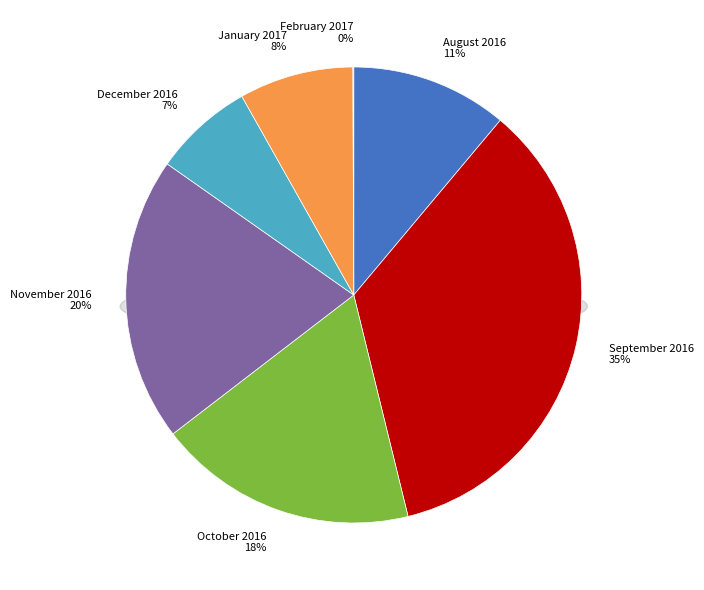

Combined, what portion of the pie is February 2017 and December 2016?

7.1%